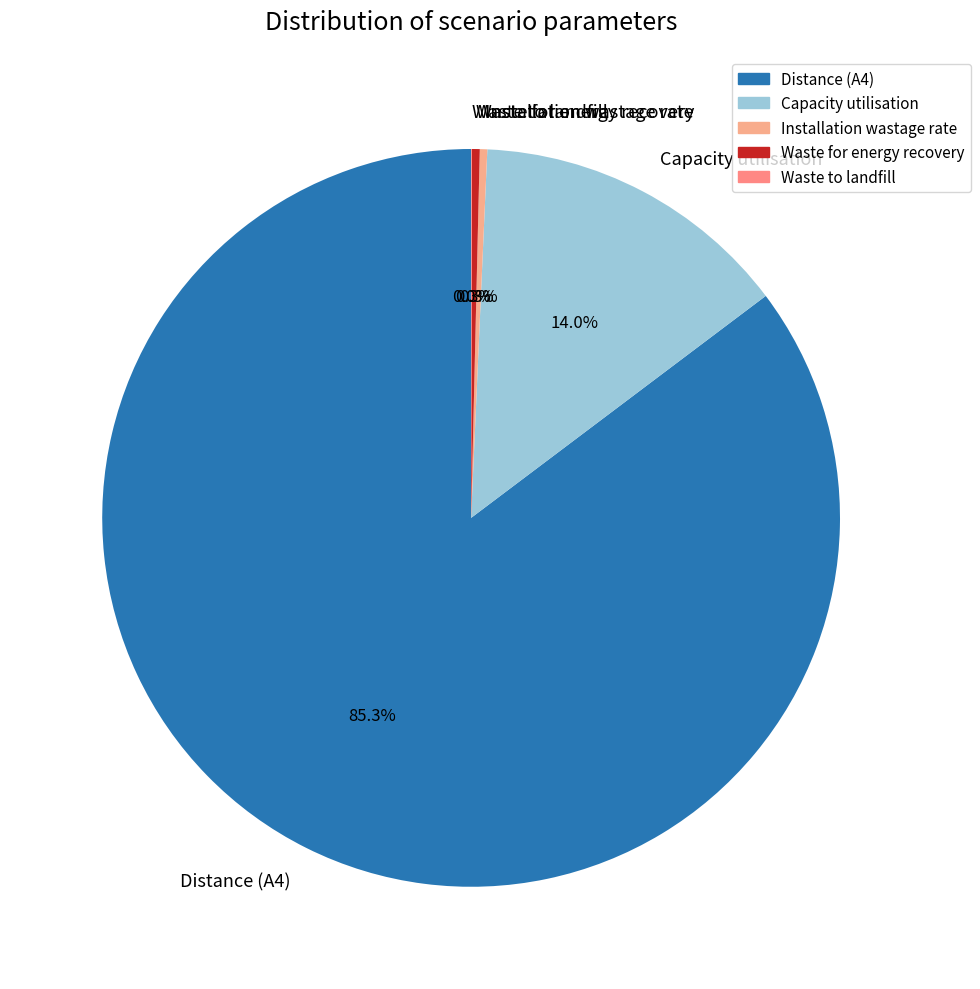

Does Distance (A4) account for over 50% of the chart?

Yes